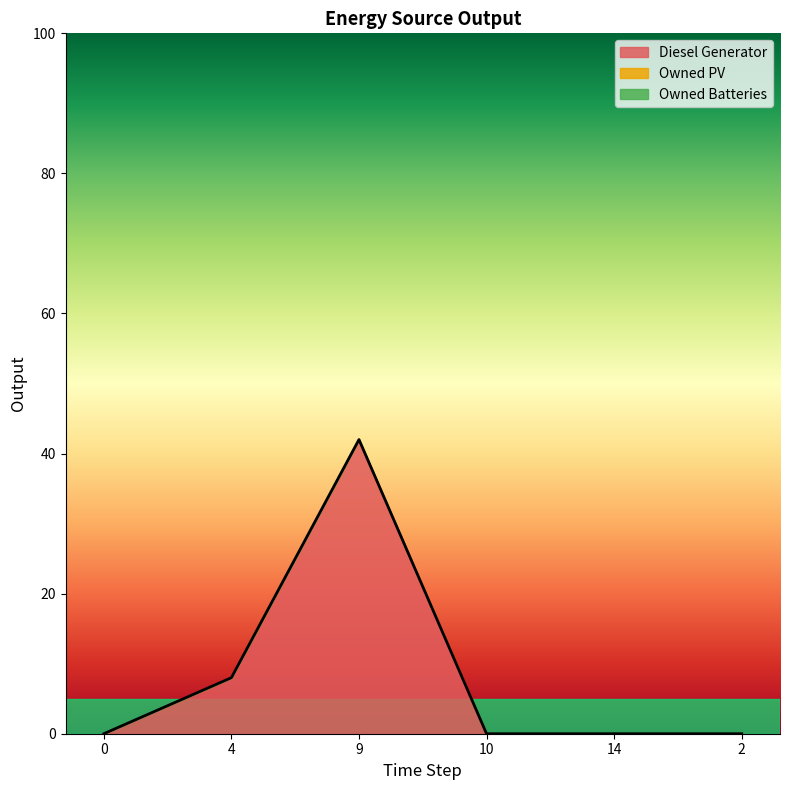

Which series has the largest total across all categories?

Diesel Generator